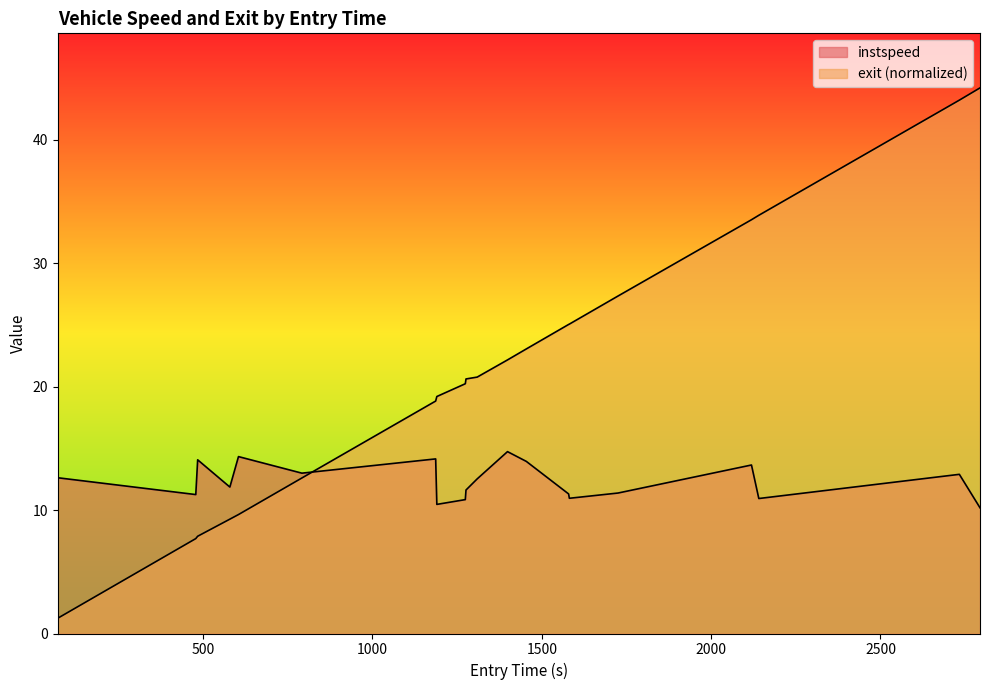

What position from the right is 1725.0403692247733?

5